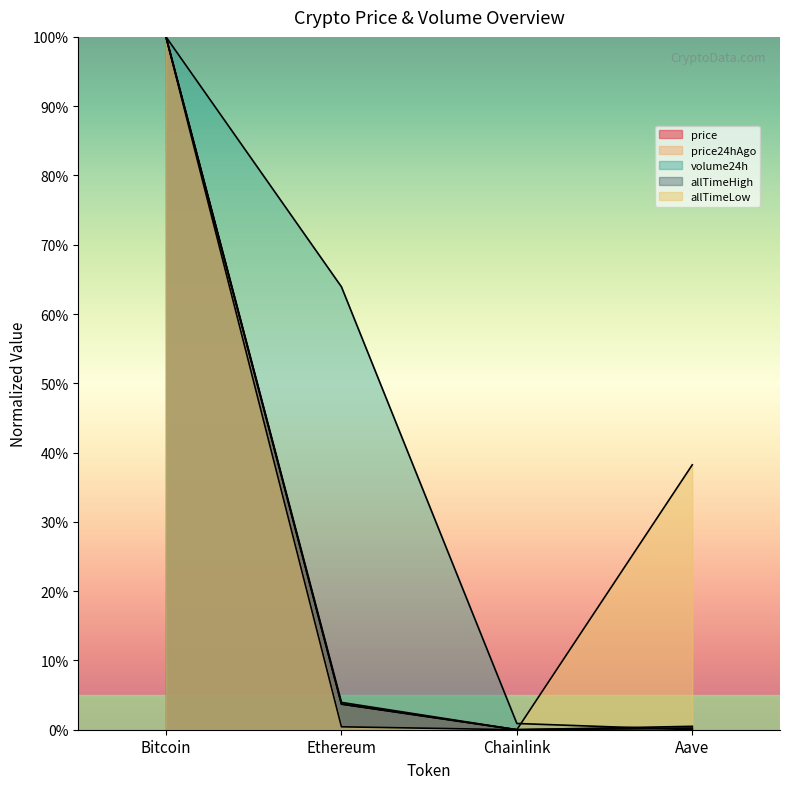

What is the sum of the allTimeHigh values at Chainlink and Aave?

0.5